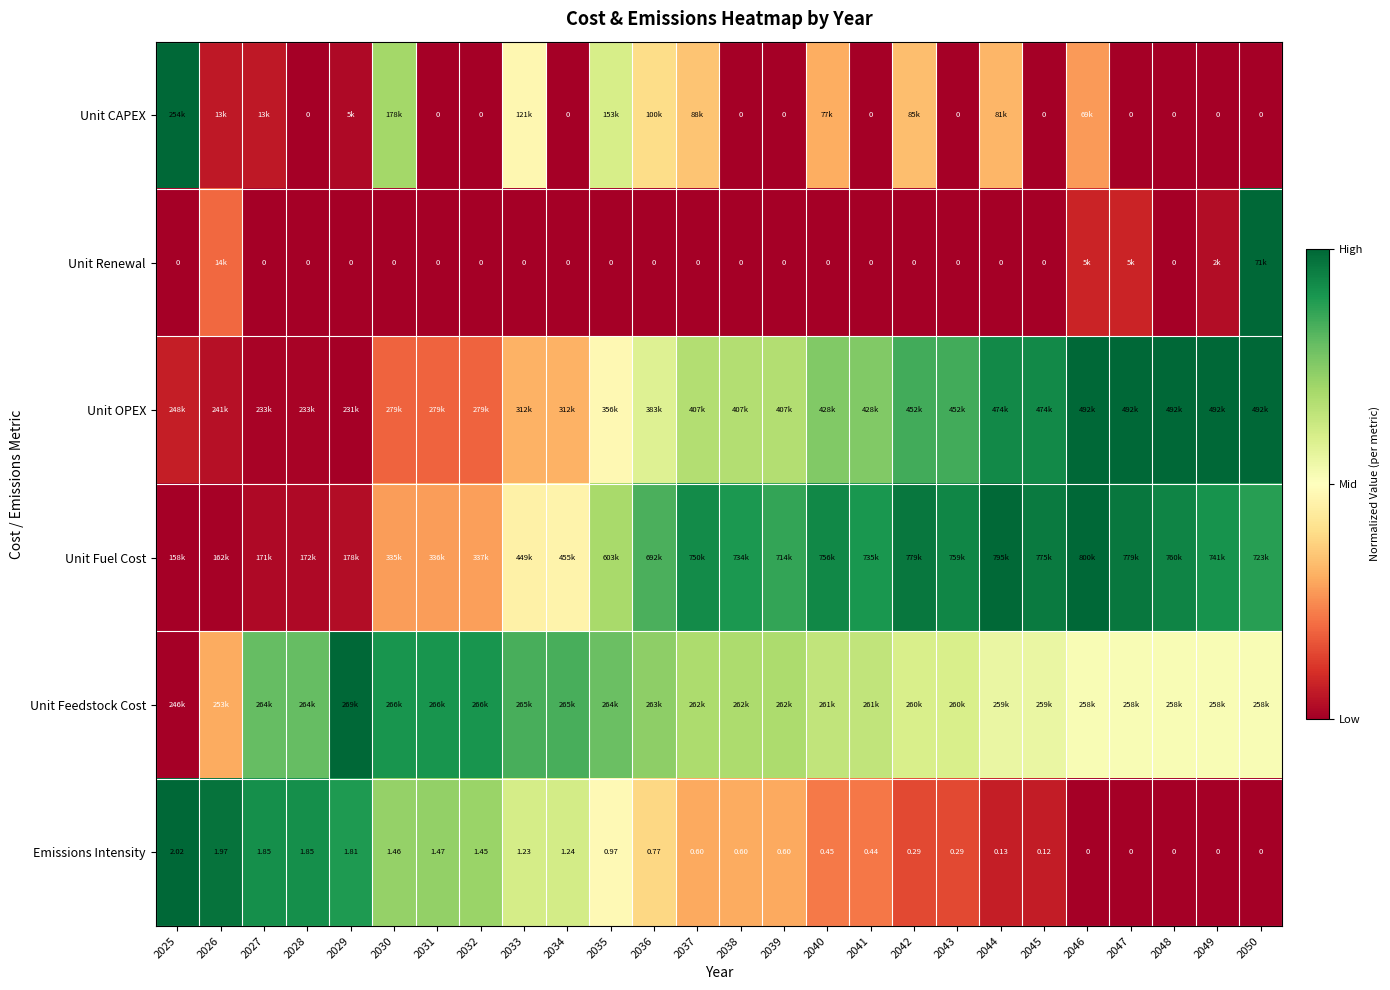

What is the sum of the Unit Fuel Cost values at 2048 and 2025?

0.9